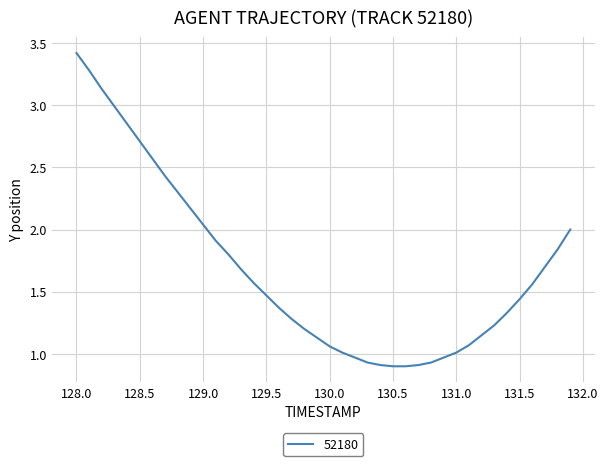

What is the greatest value displayed?

3.4